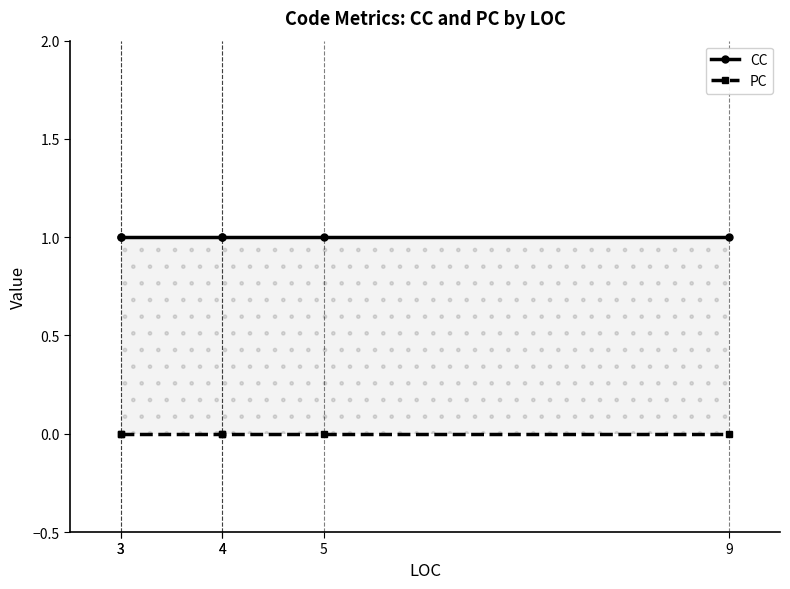

The value of CC at 9 is 1. True or false?

True